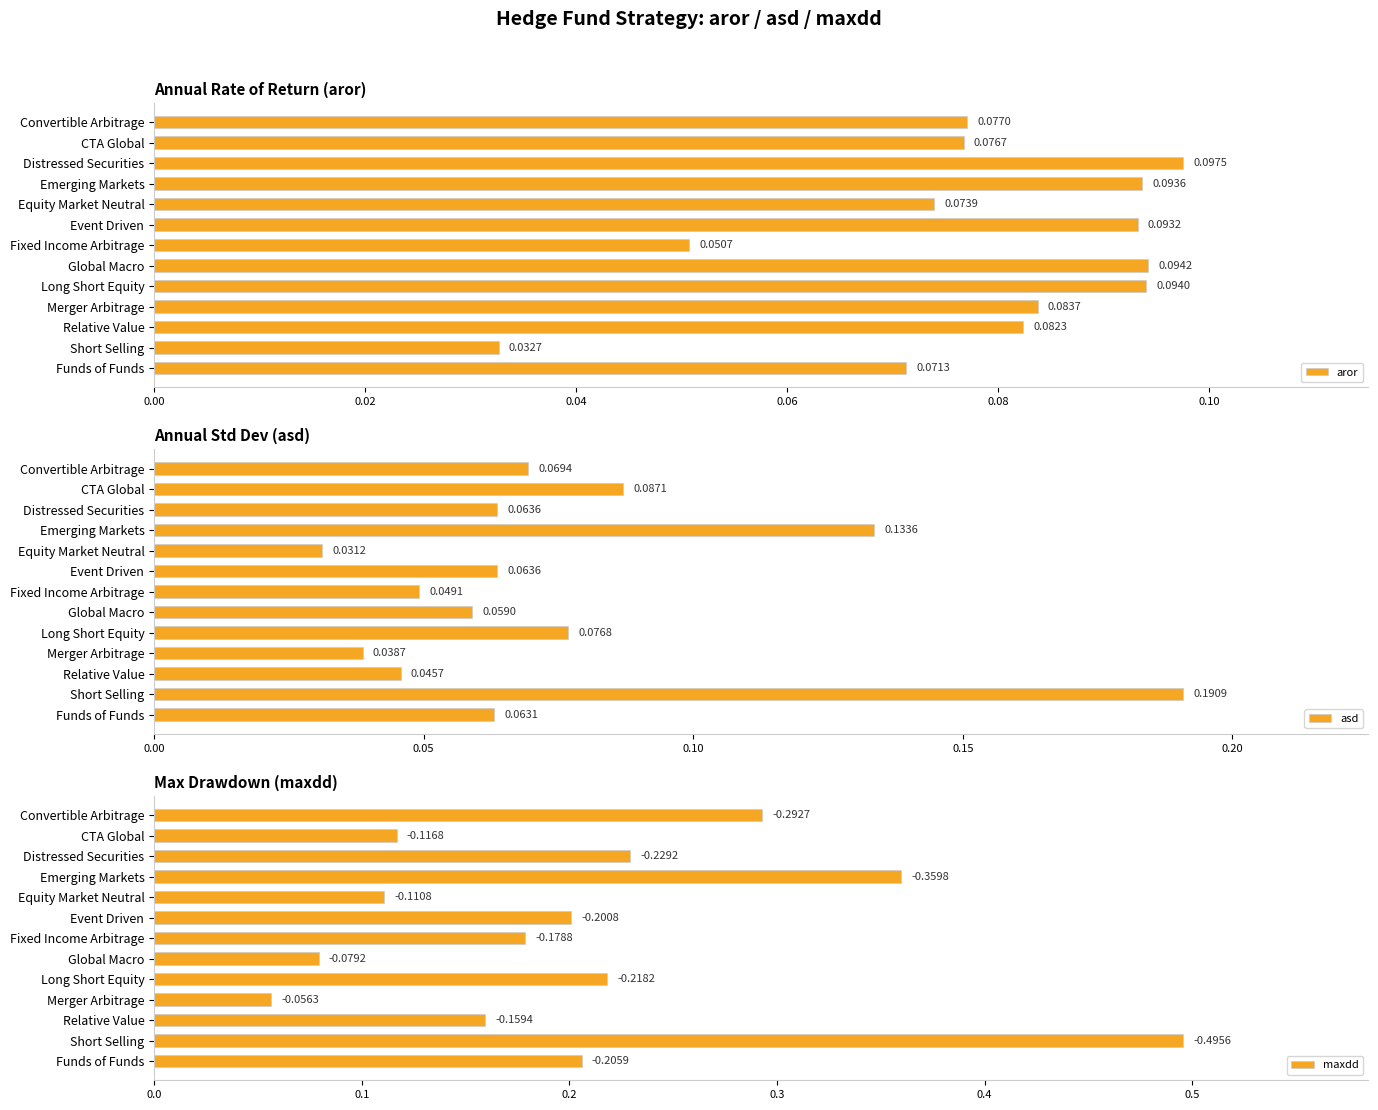

Rank the categories by aror value from lowest to highest.

Short Selling, Fixed Income Arbitrage, Funds of Funds, Equity Market Neutral, CTA Global, Convertible Arbitrage, Relative Value, Merger Arbitrage, Event Driven, Emerging Markets, Long Short Equity, Global Macro, Distressed Securities